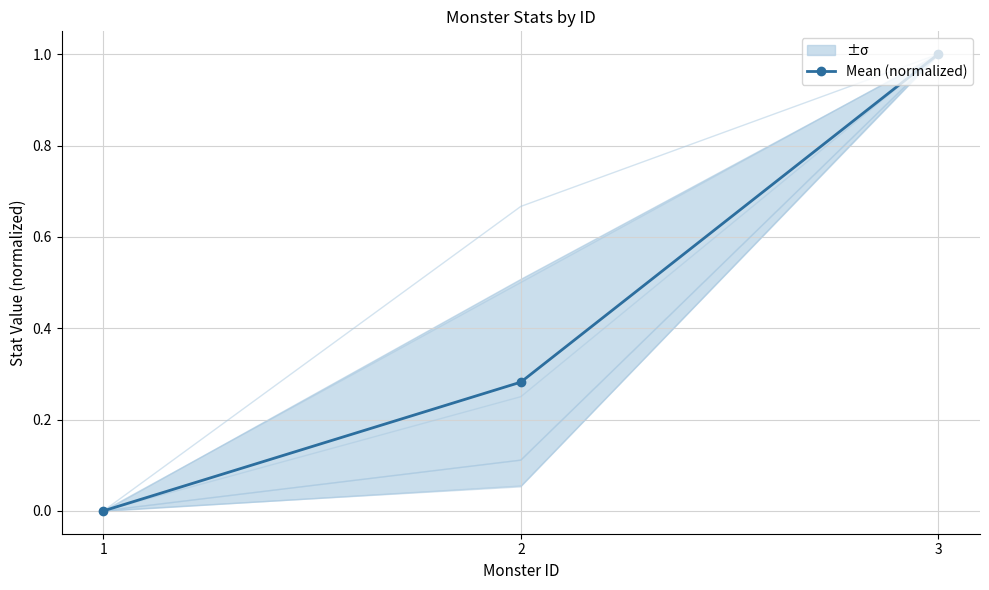

What is the value of the 3rd point from the left?

1.0